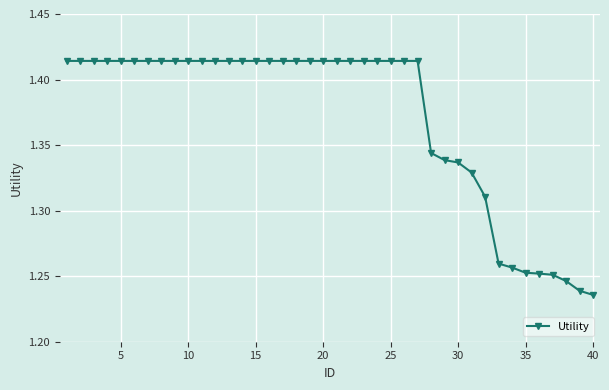

How many categories are shown in the chart?

40